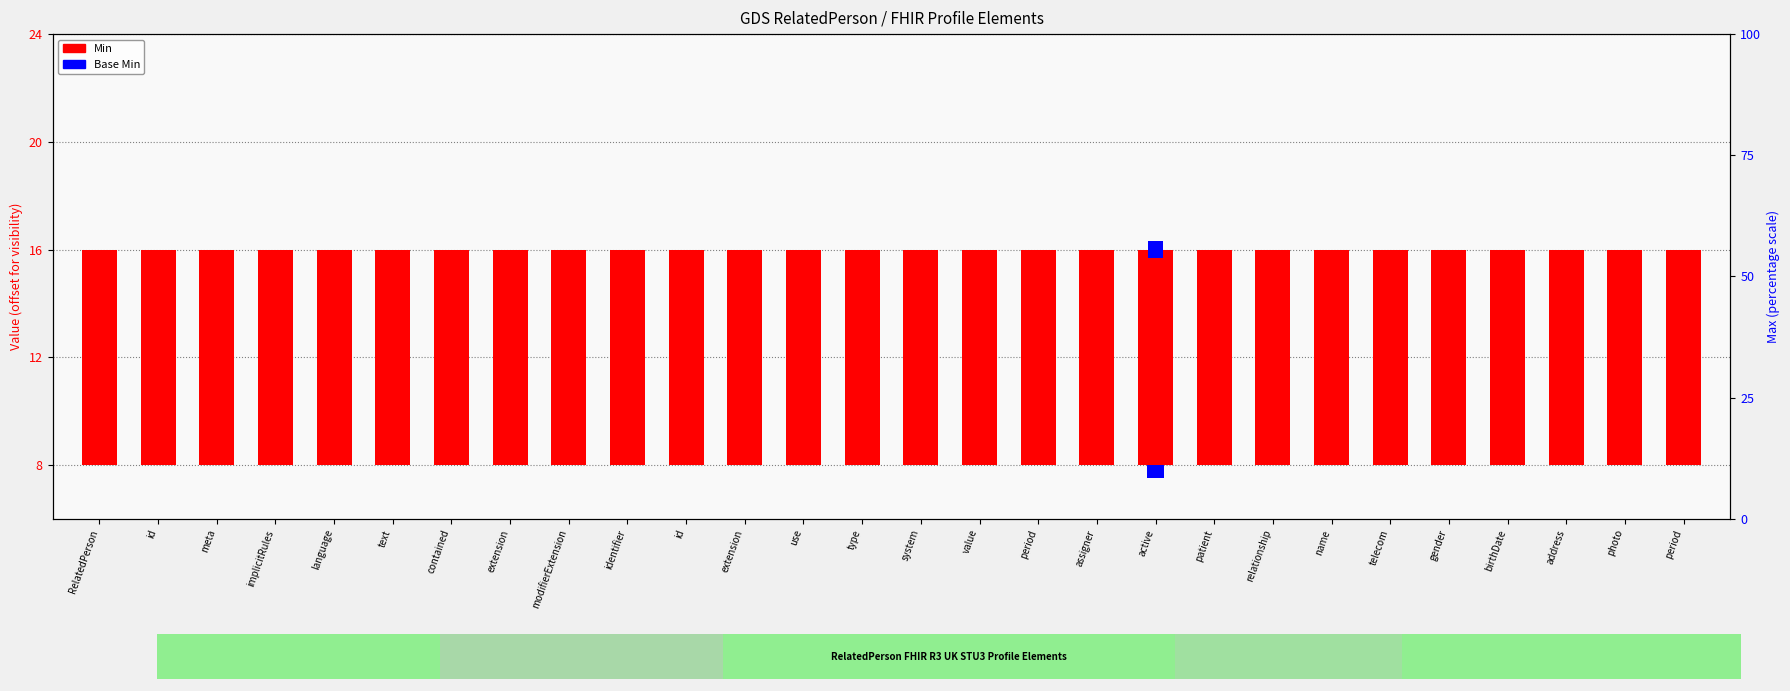

The Min series shows 1.7 at id. True or false?

False